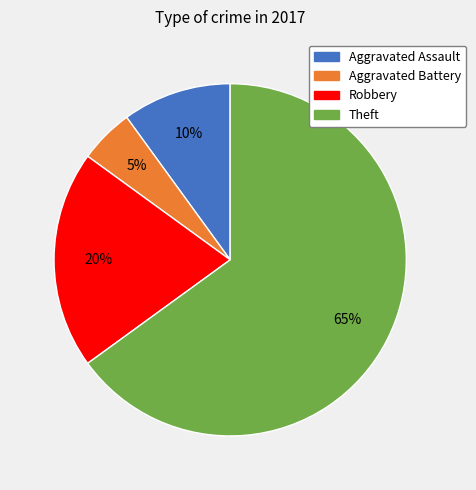

Does any single category account for the majority?

Yes